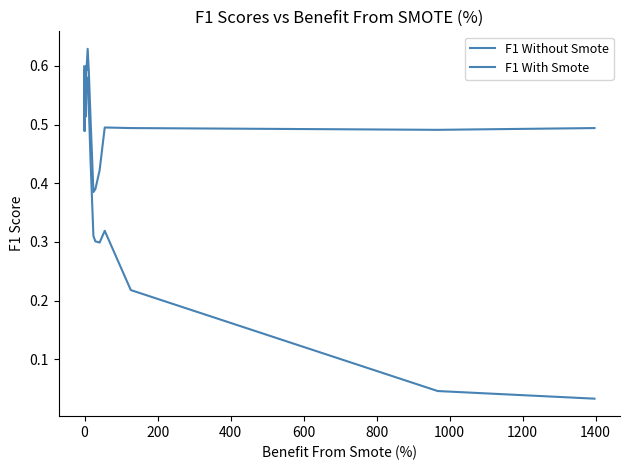

How many lines are shown in the chart?

2